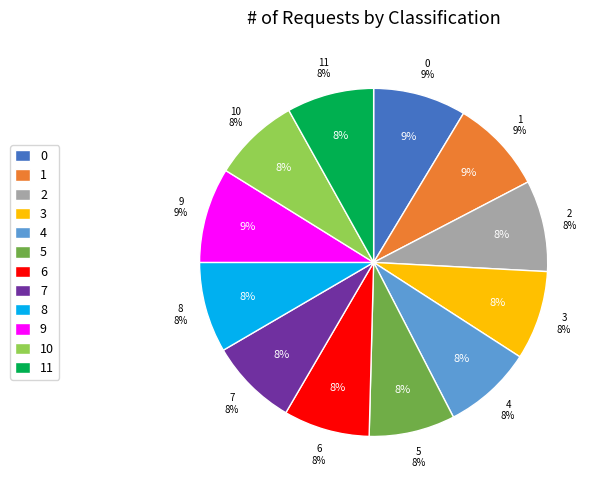

Between 5 and 11, which is larger?

11